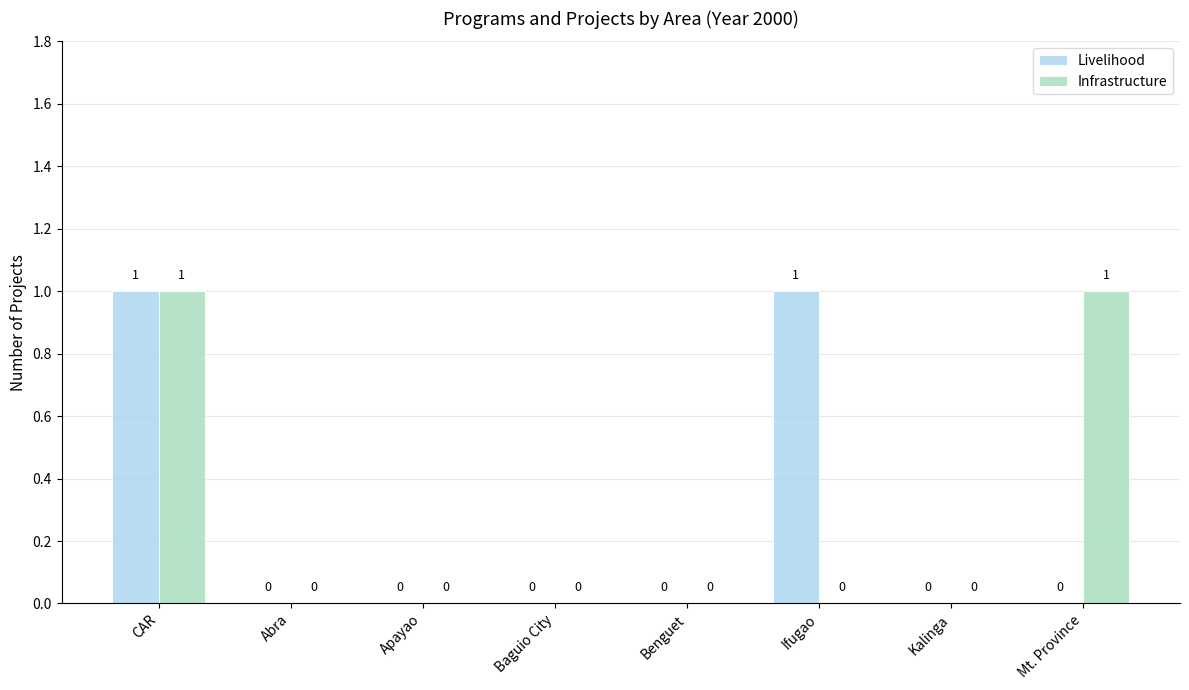

How many values in Infrastructure are above zero?

2